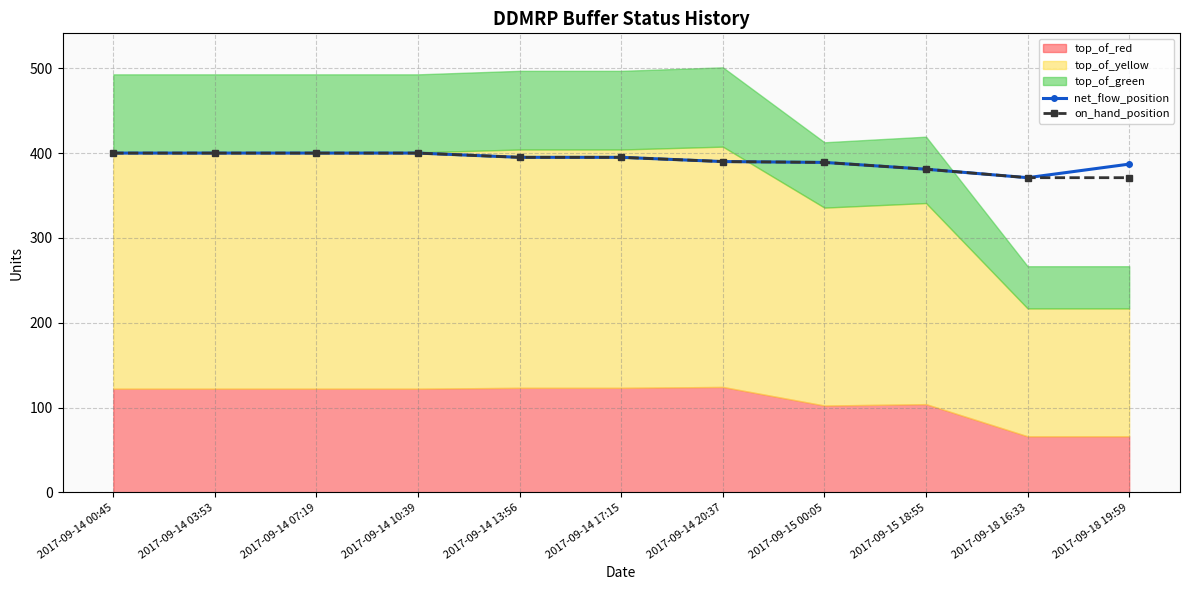

What position from the right is 2017-09-18 16:33?

2